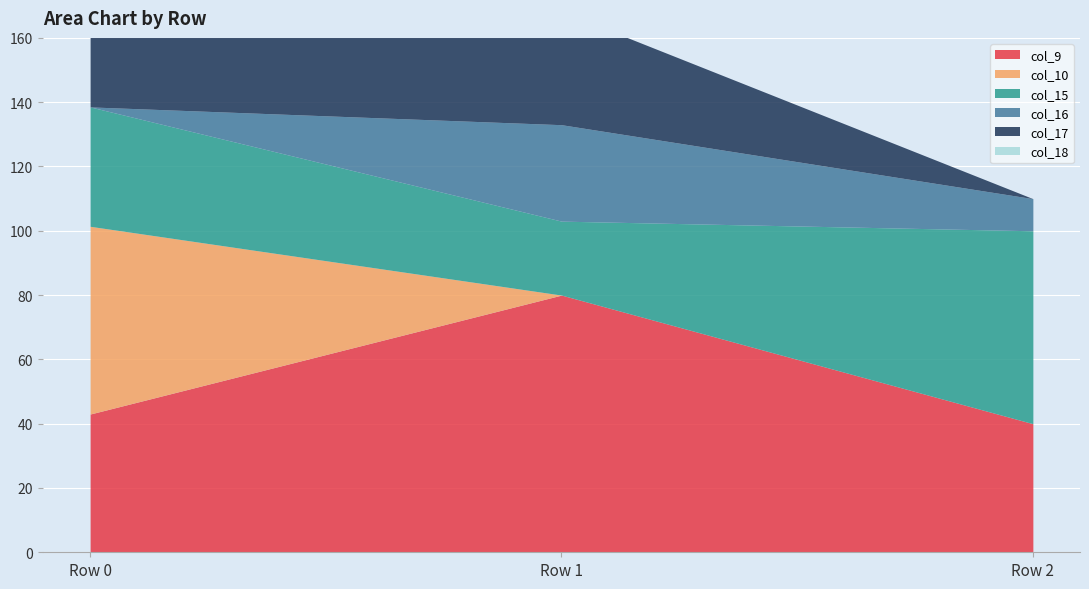

What are all the series names shown in the legend?

col_9, col_10, col_15, col_16, col_17, col_18